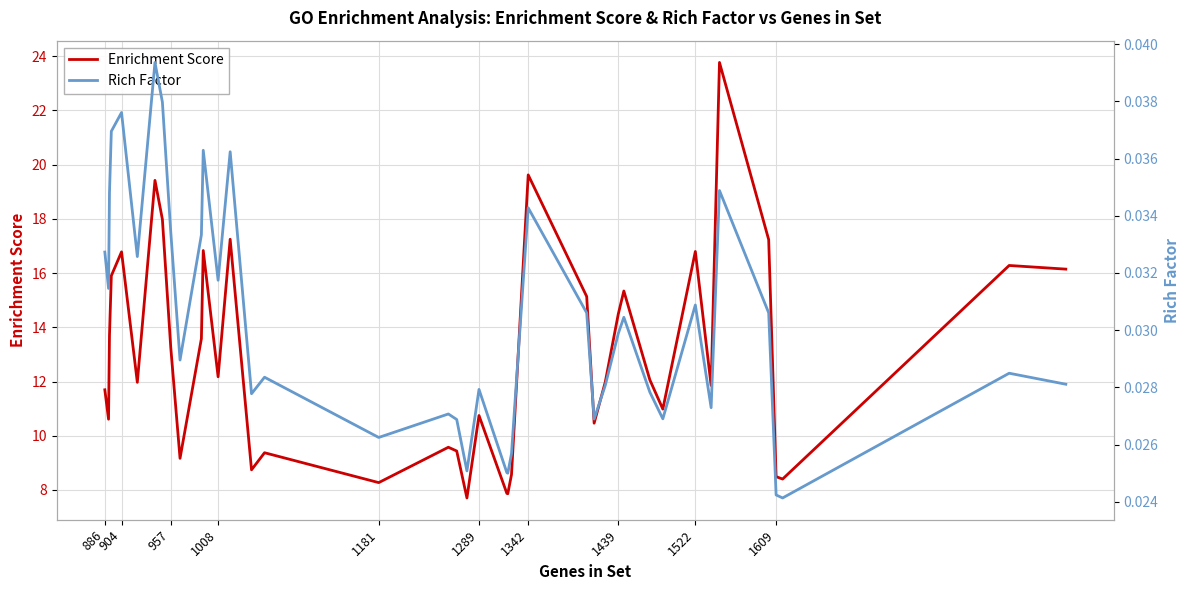

What is the lowest value of the Enrichment Score series?

7.7